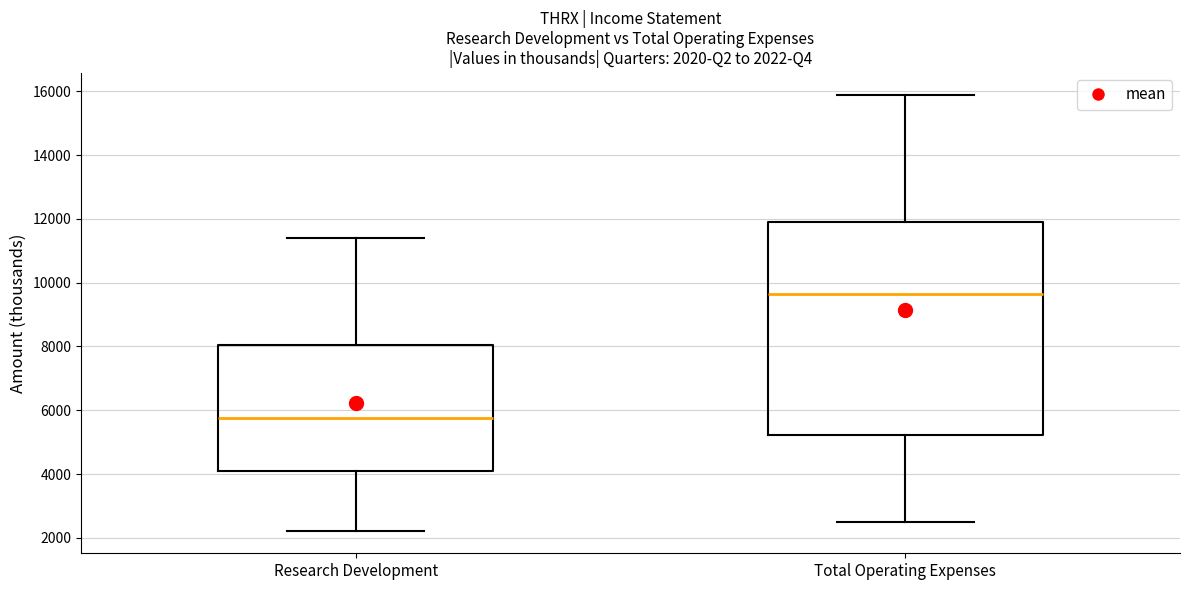

Which box has the highest median line?

Total Operating Expenses